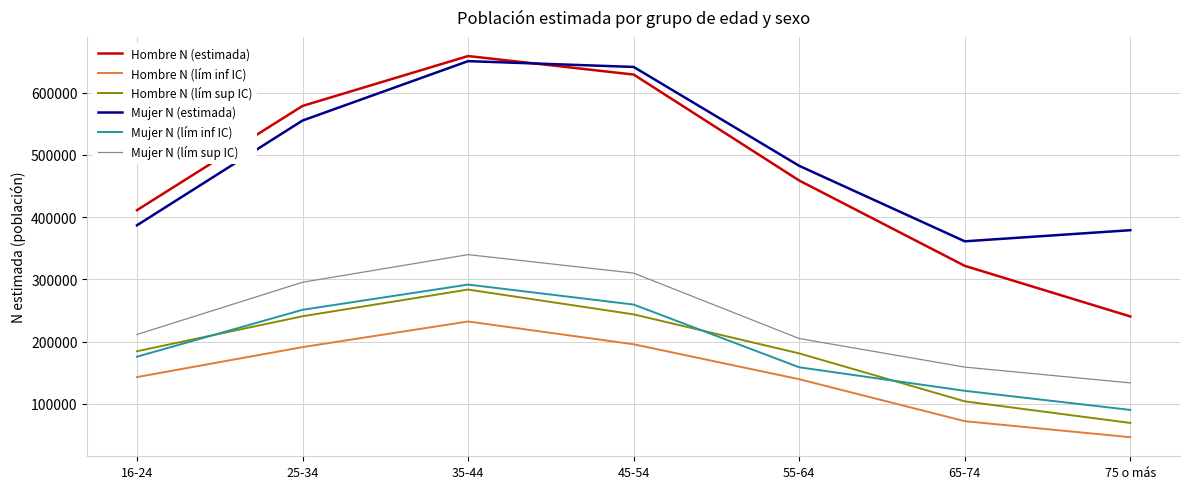

At which category is the sum across all series the highest?

35-44